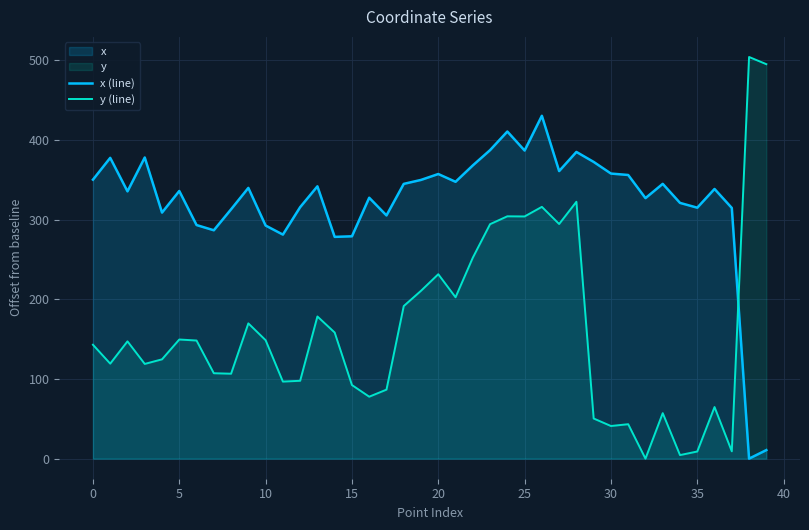

Rank the series by their maximum value, from lowest to highest.

x (line), y (line)